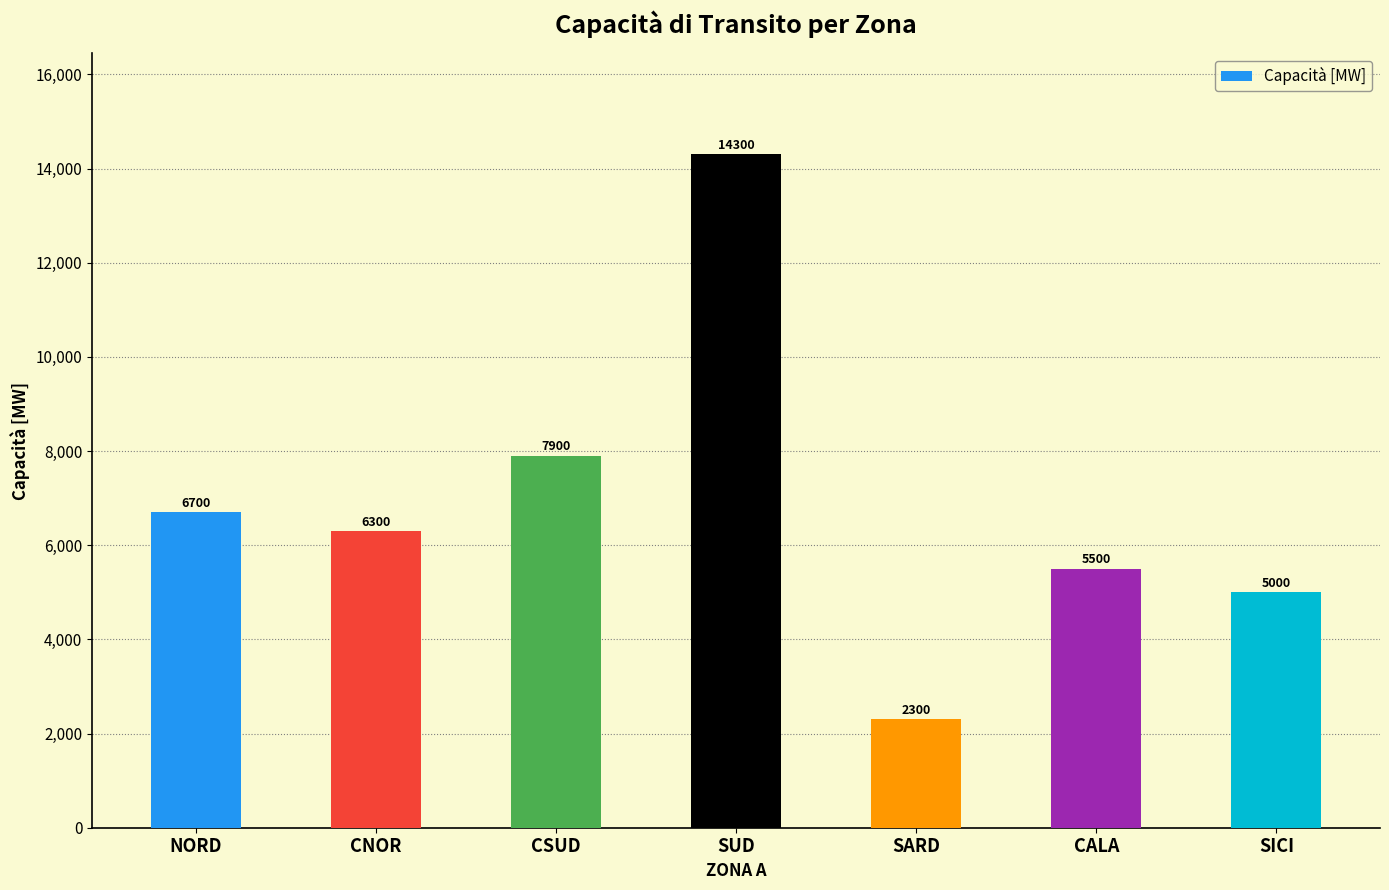

Reading left to right, extract all data points from this chart.

6700	6300	7900	14300	2300	5500	5000